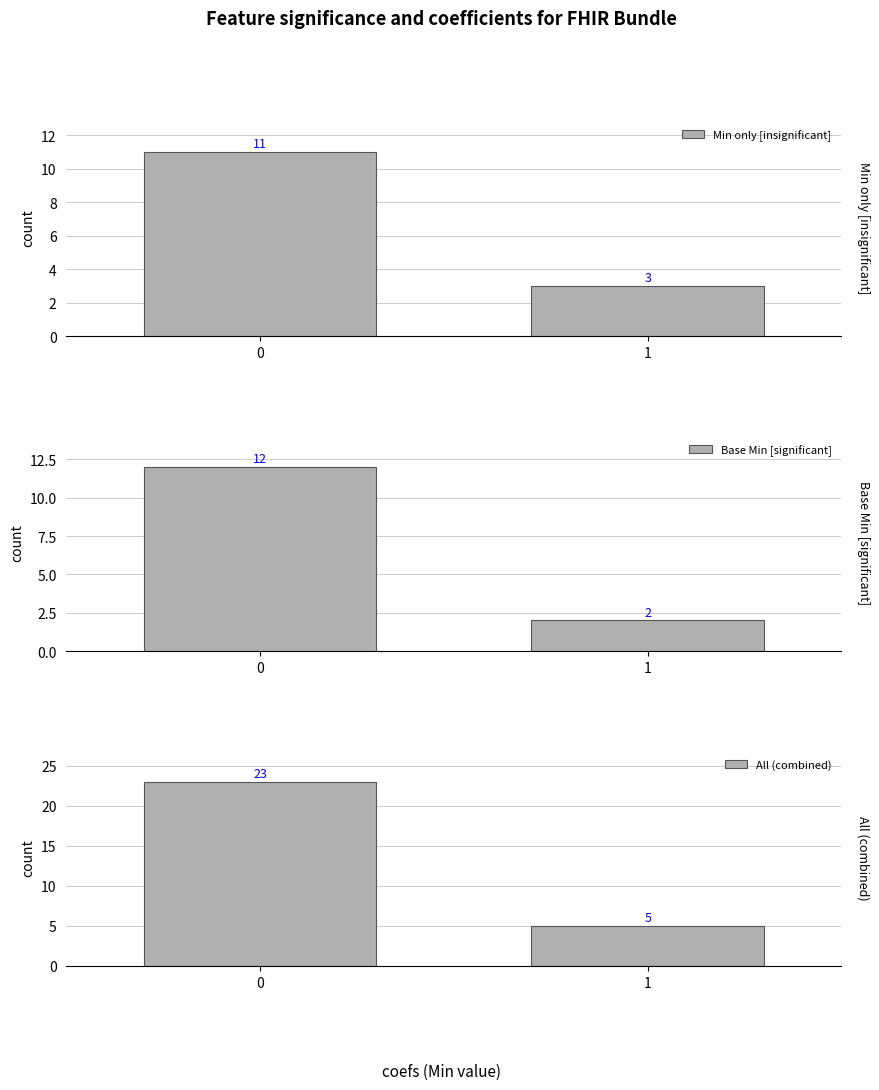

What is the approximate value of Min only [insignificant] at 1?

3